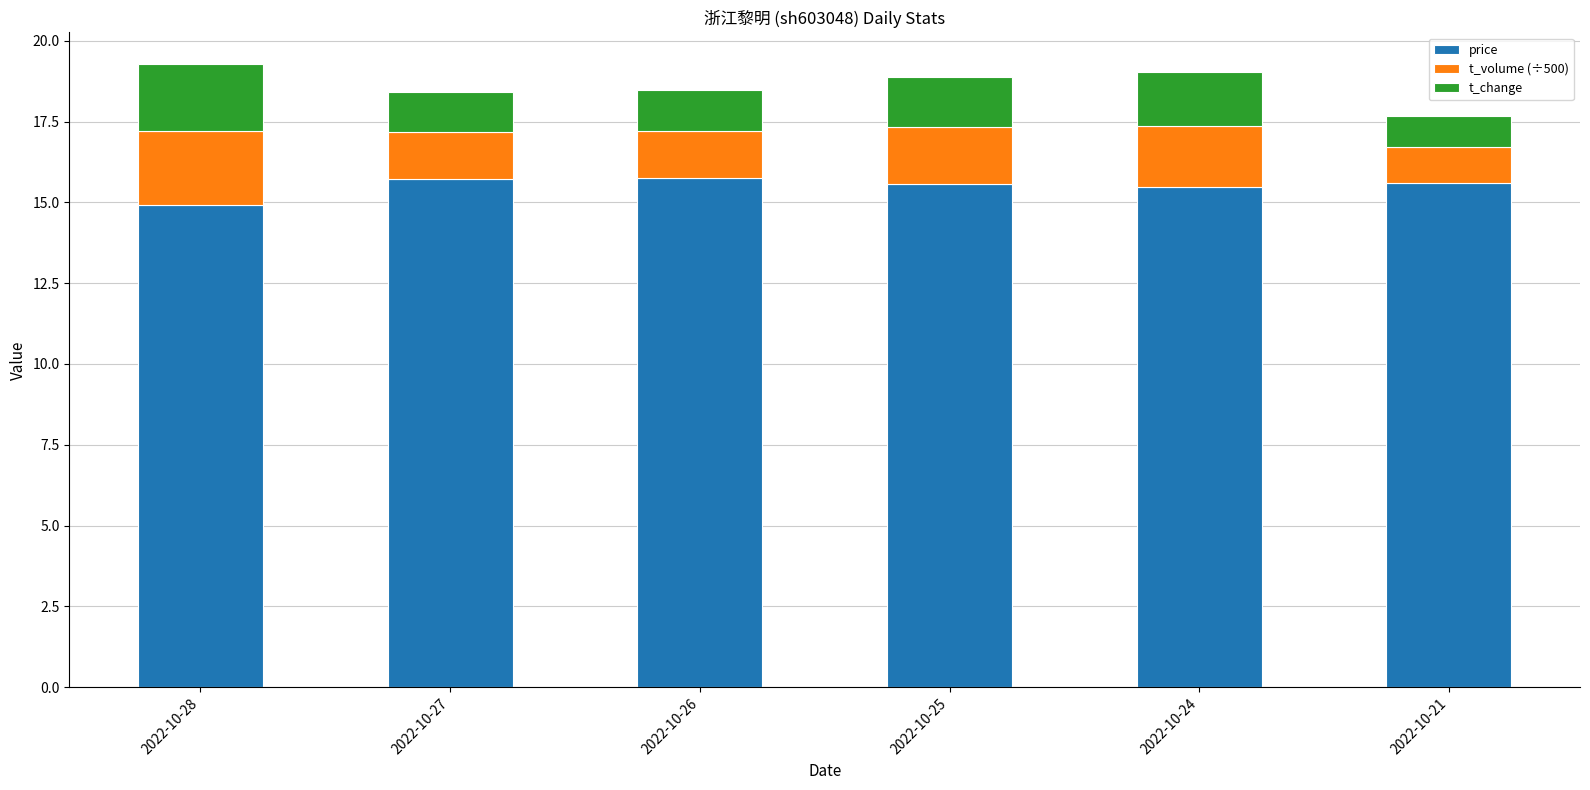

What is the lowest value of the price series?

14.9